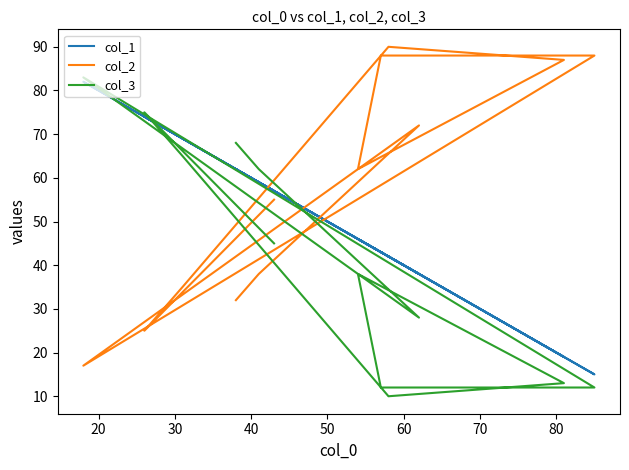

What is the total value across all series at 80?

119